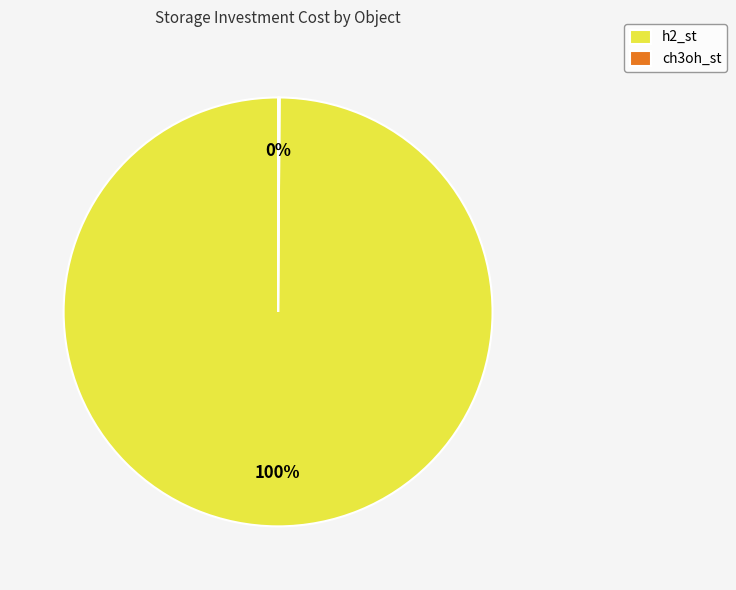

What is the majority slice?

h2_st